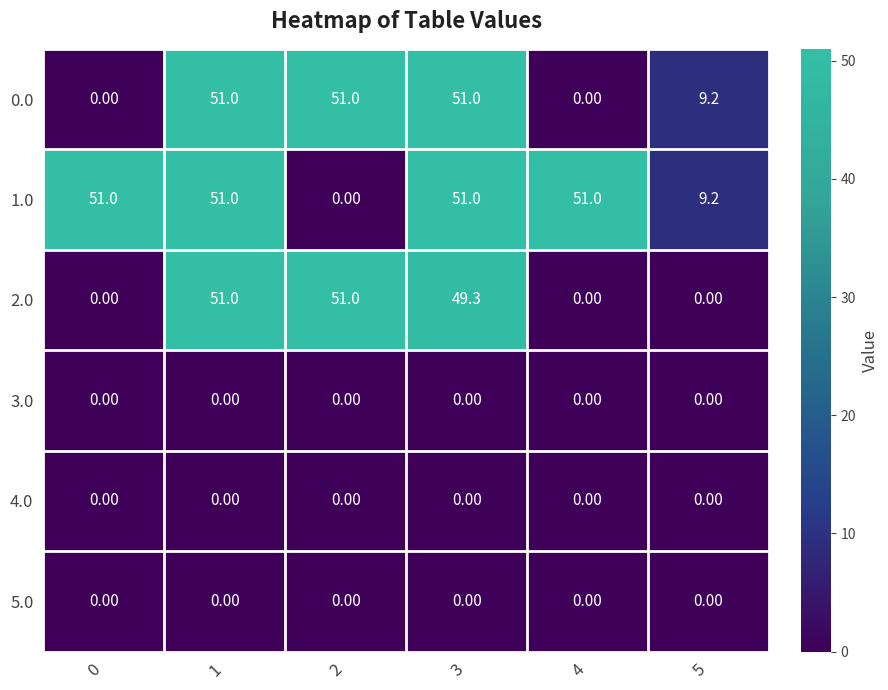

What is the average value of the 1.0 series?

35.5